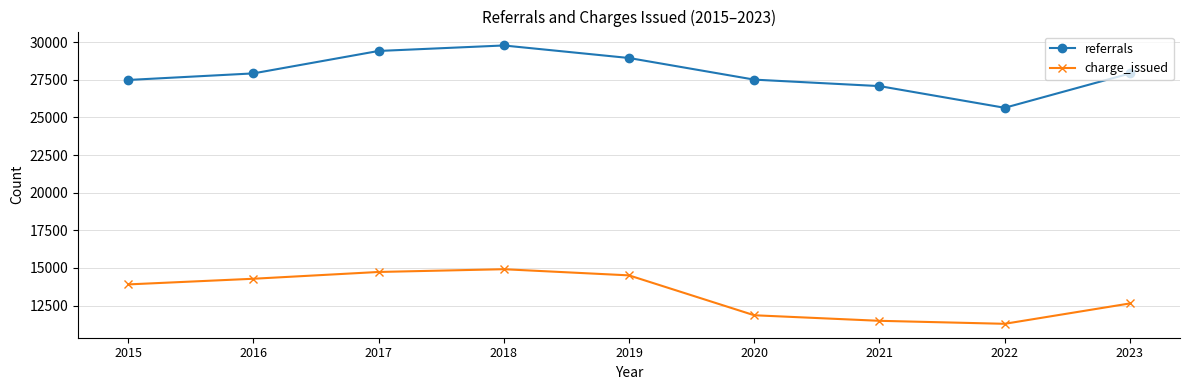

Rank the categories by charge_issued value from highest to lowest.

2018, 2017, 2019, 2016, 2015, 2023, 2020, 2021, 2022